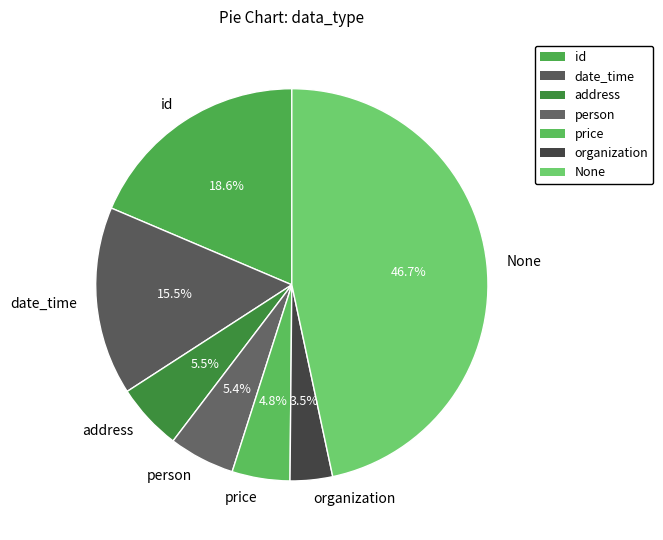

Between id and person, which is larger?

id